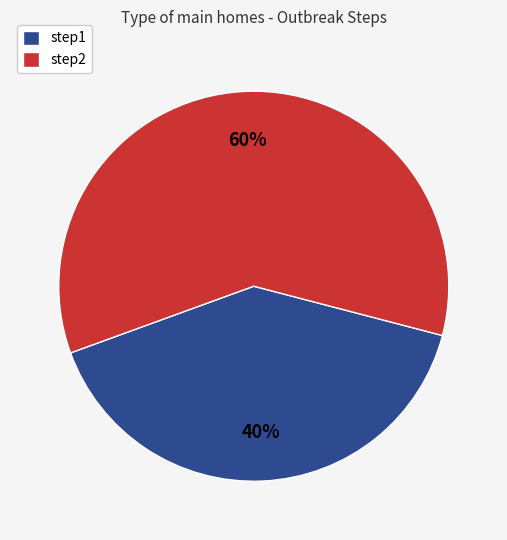

To the nearest percent, what is the average slice percentage?

50%